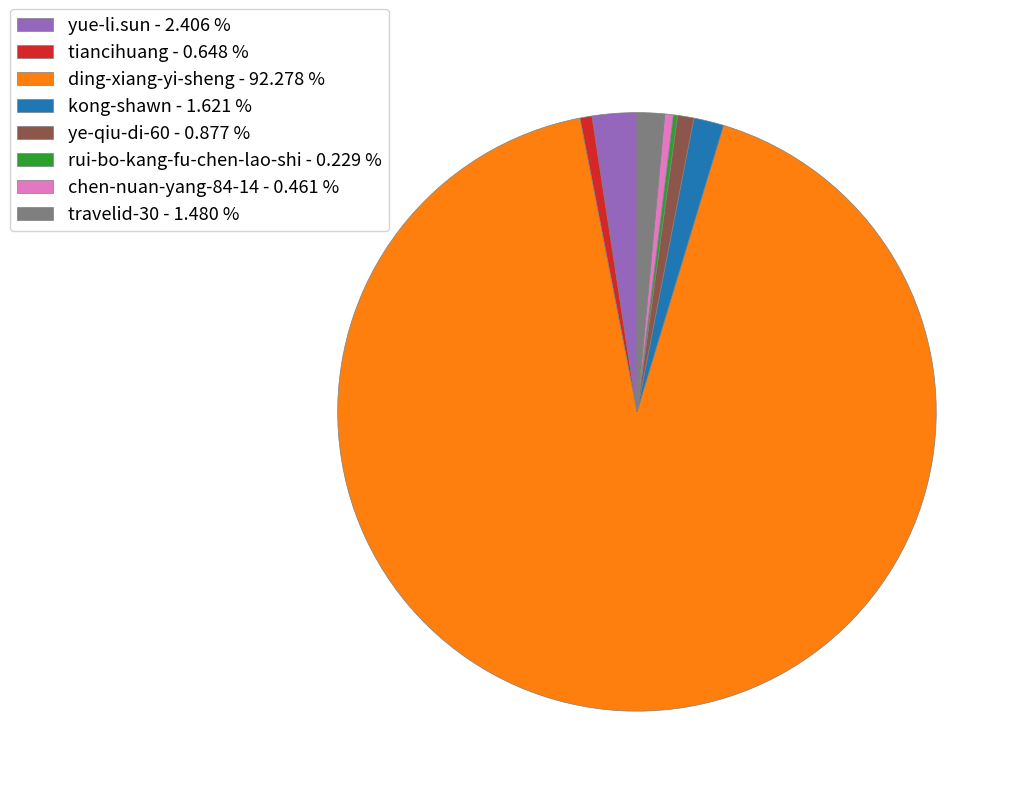

Which slice represents more than half of the pie?

ding-xiang-yi-sheng